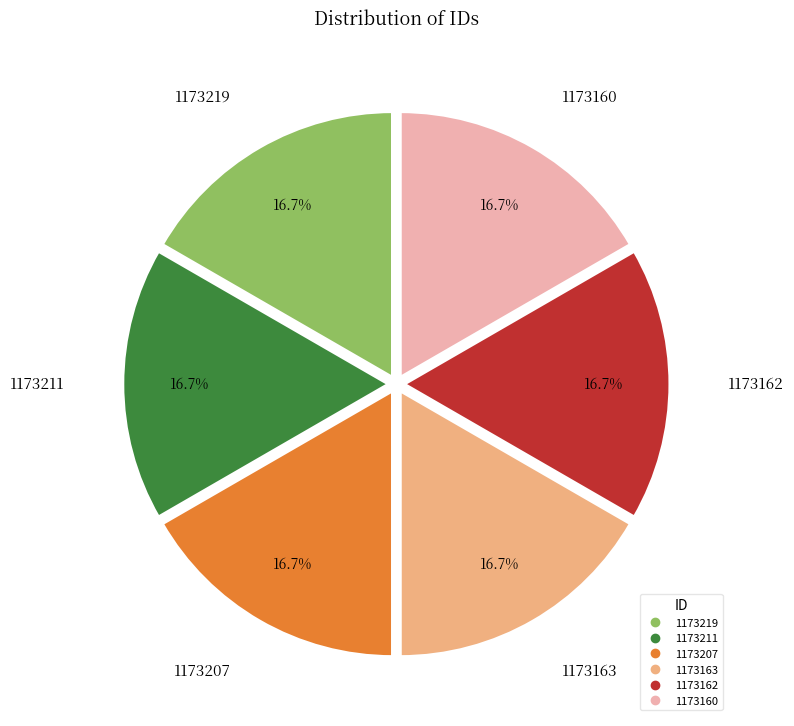

The 1173219 slice represents 17% of the pie. True or false?

True